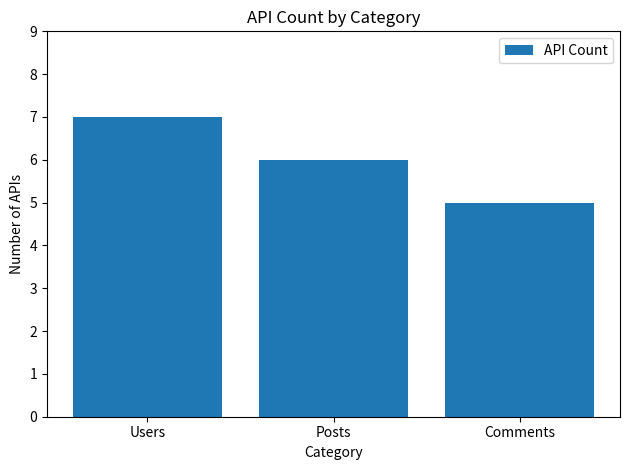

Reading left to right, list all the values displayed in this chart.

7	6	5